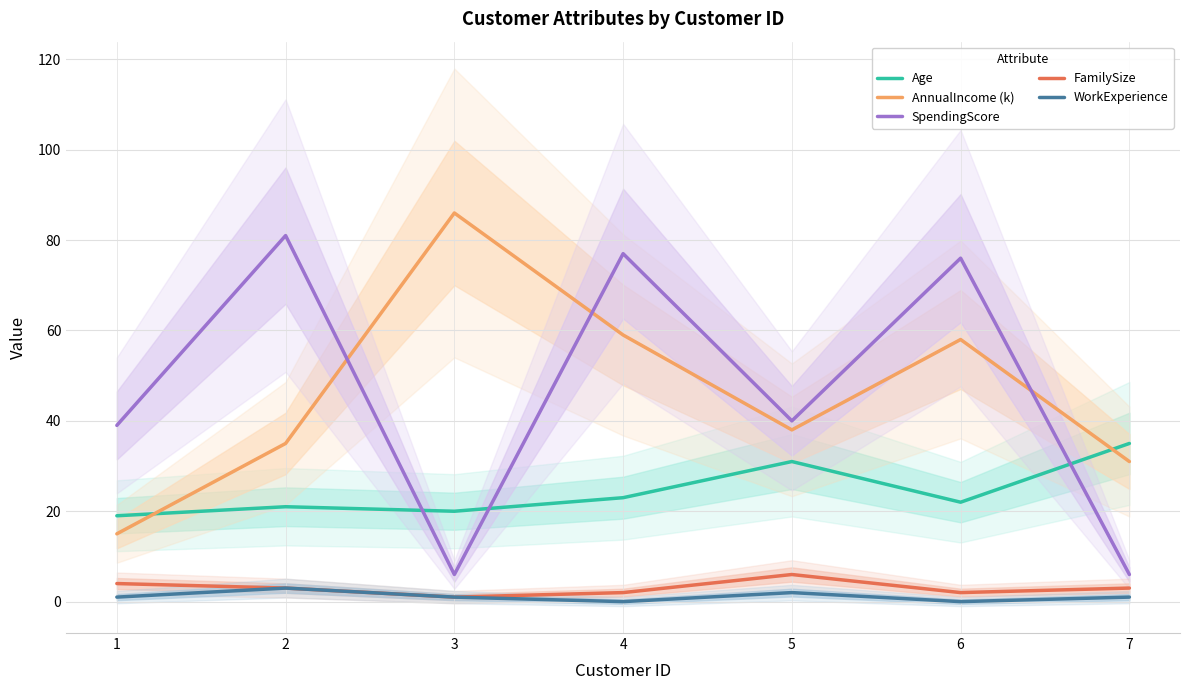

True or false: SpendingScore has more than 1 interior local peaks.

True